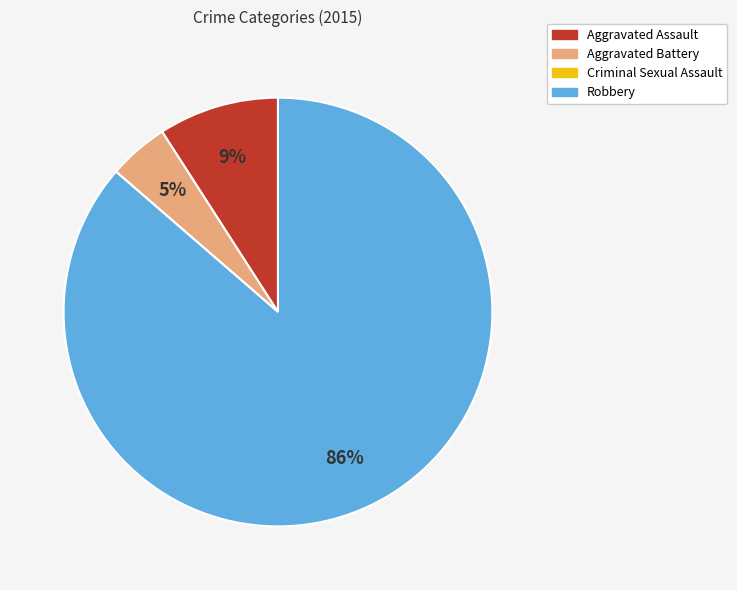

To the nearest percent, what is the difference between the Robbery and Aggravated Assault slice percentages?

77%